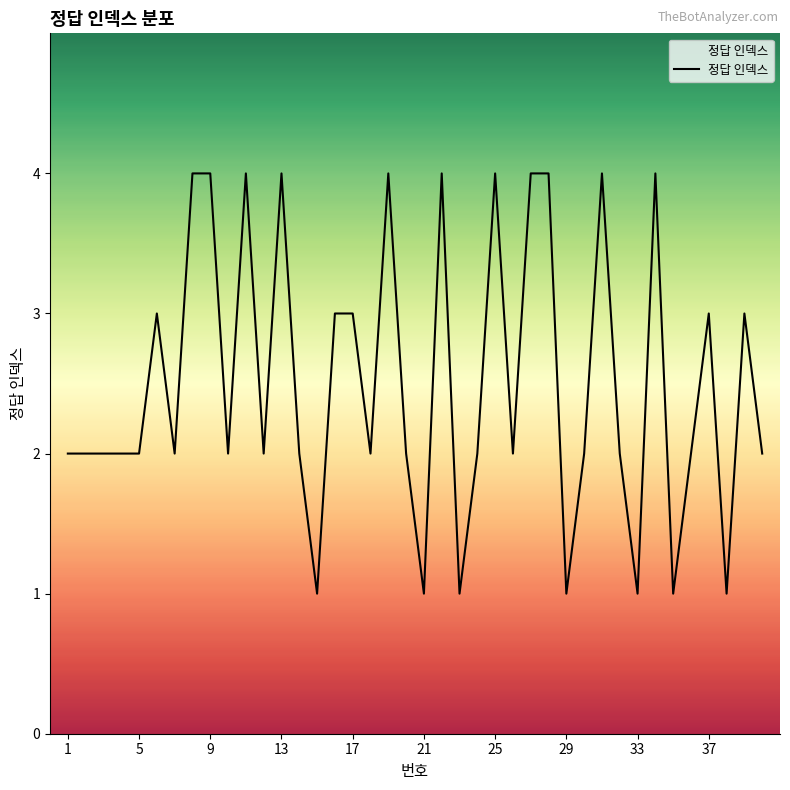

What is the difference between the maximum and minimum values?

3